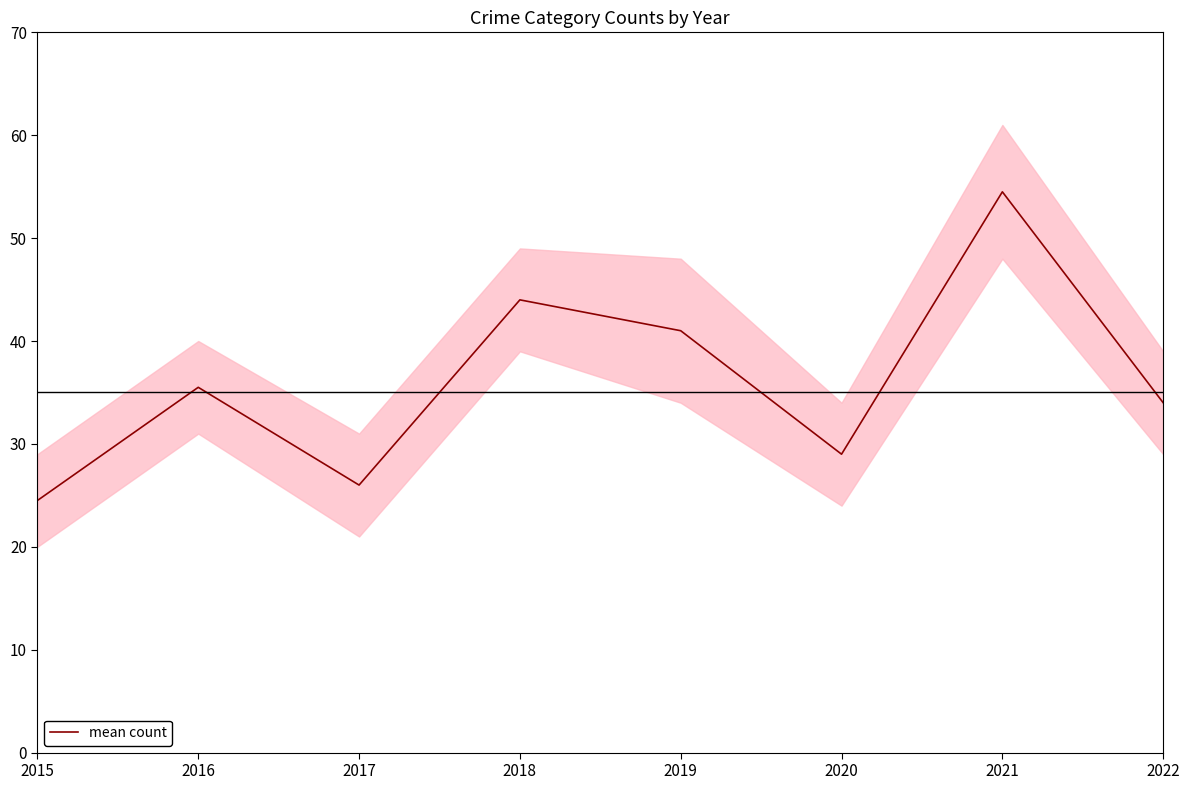

Reading left to right, list all the values displayed in this chart.

2015=24.5	2016=35.5	2017=26.0	2018=44.0	2019=41.0	2020=29.0	2021=54.5	2022=34.0